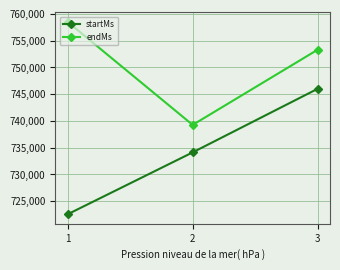

At which category is the sum across all series the highest?

3